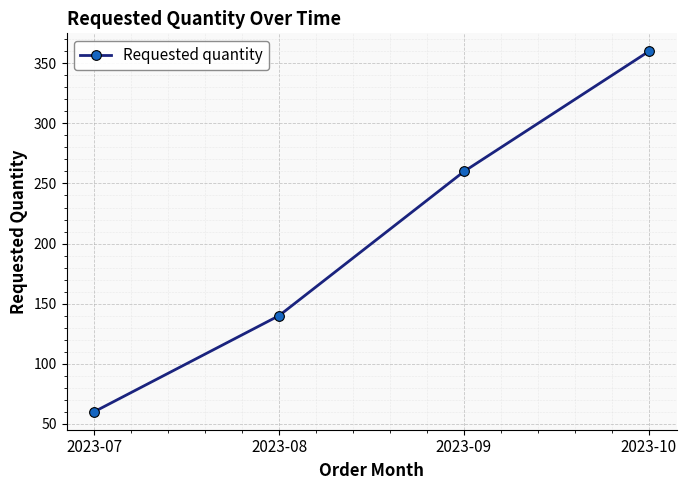

List the labels in order of value, smallest first.

2023-07, 2023-08, 2023-09, 2023-10